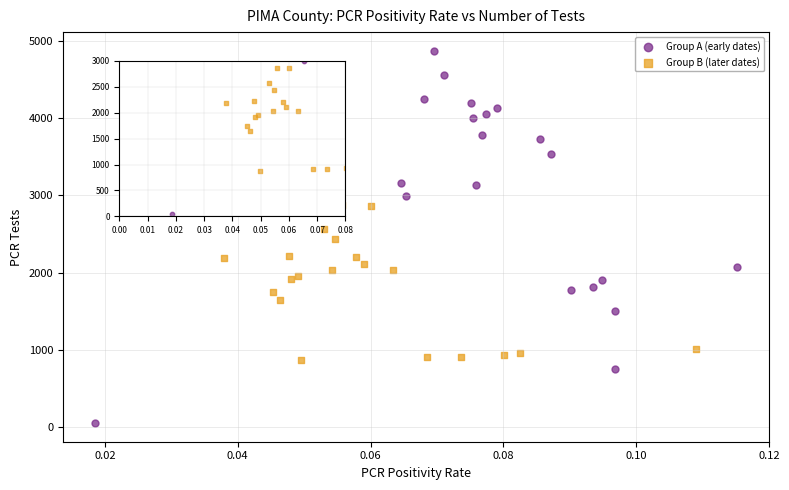

Which series reaches the minimum Y coordinate?

Group A (early dates)